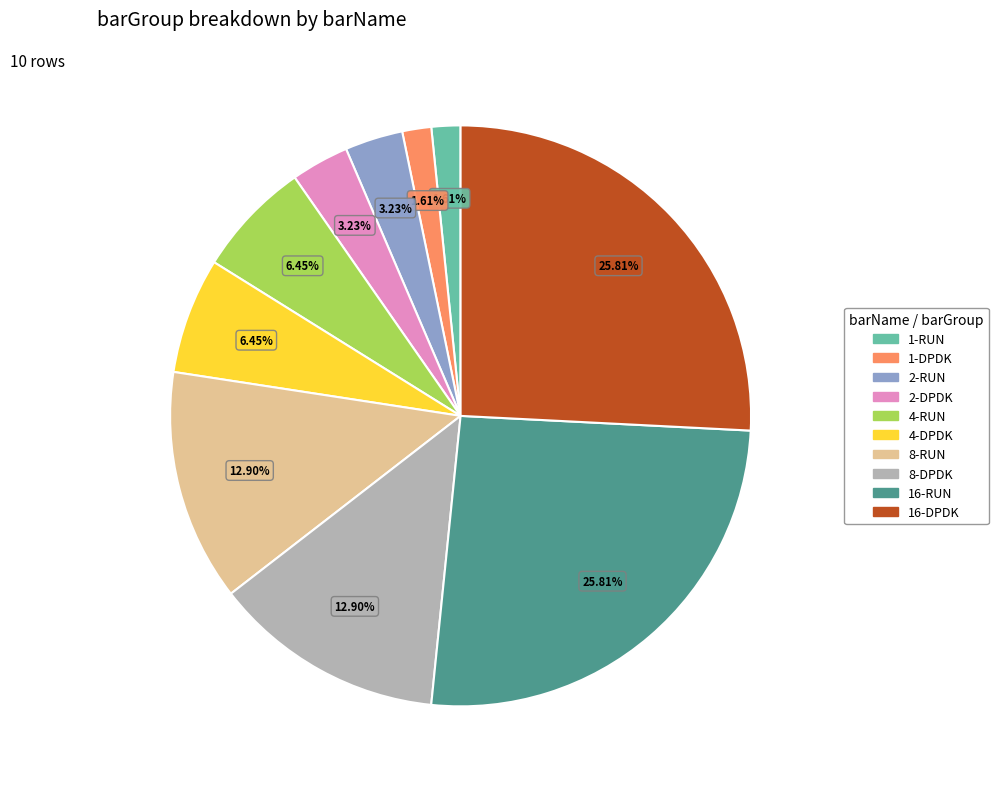

Which has a higher value, 1-RUN or 4-DPDK?

4-DPDK